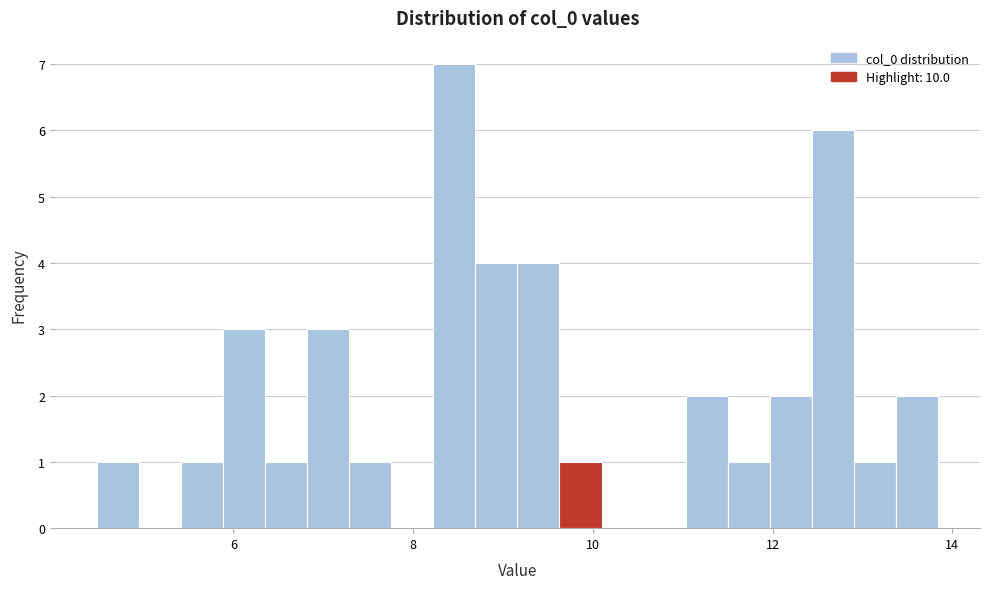

Read against the x-axis, roughly where is the centre of the tallest bar?

8.4